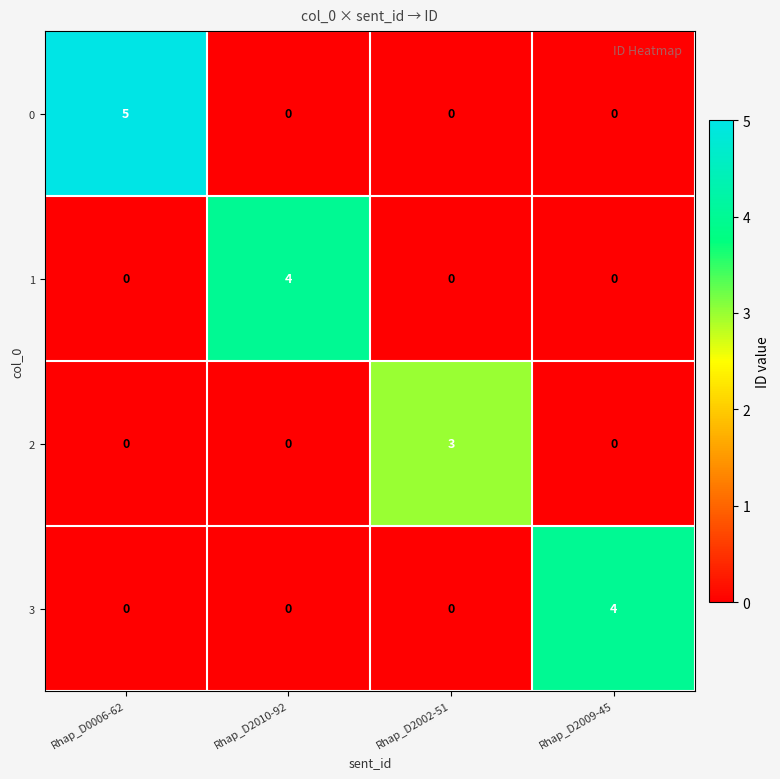

What is the spread (max minus min) of values at Rhap_D2009-45?

4